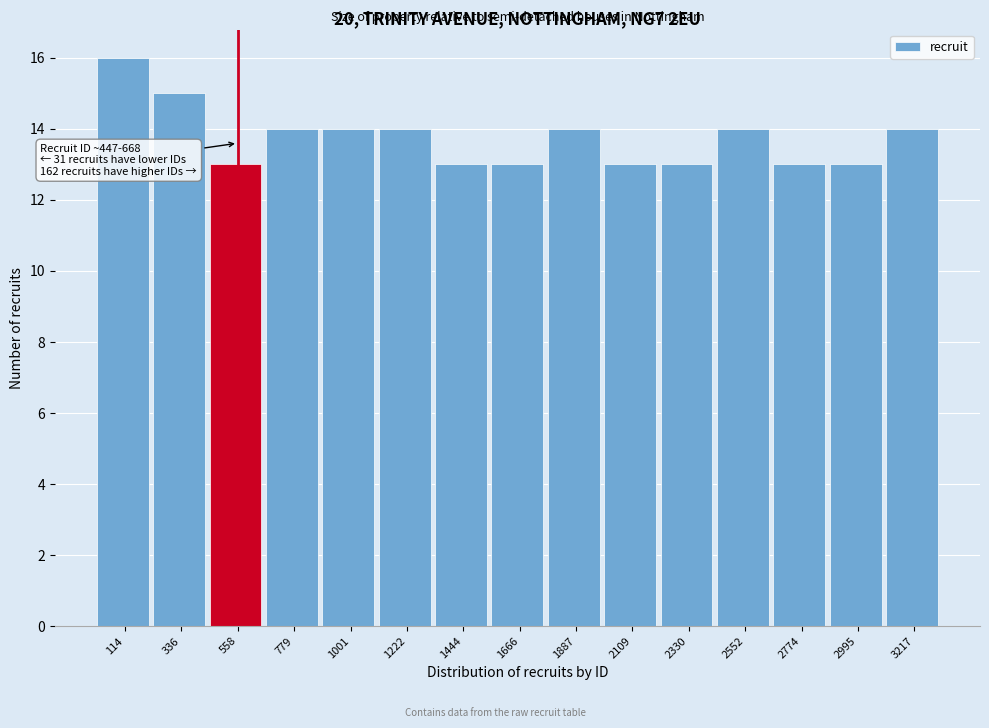

Which range on the x-axis has the tallest bar?

0 to 250